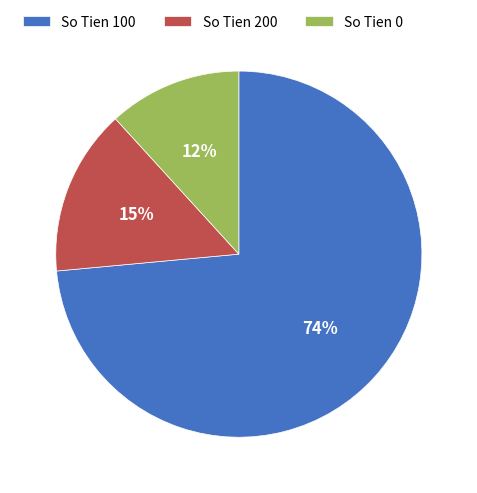

Does any single category account for the majority?

Yes